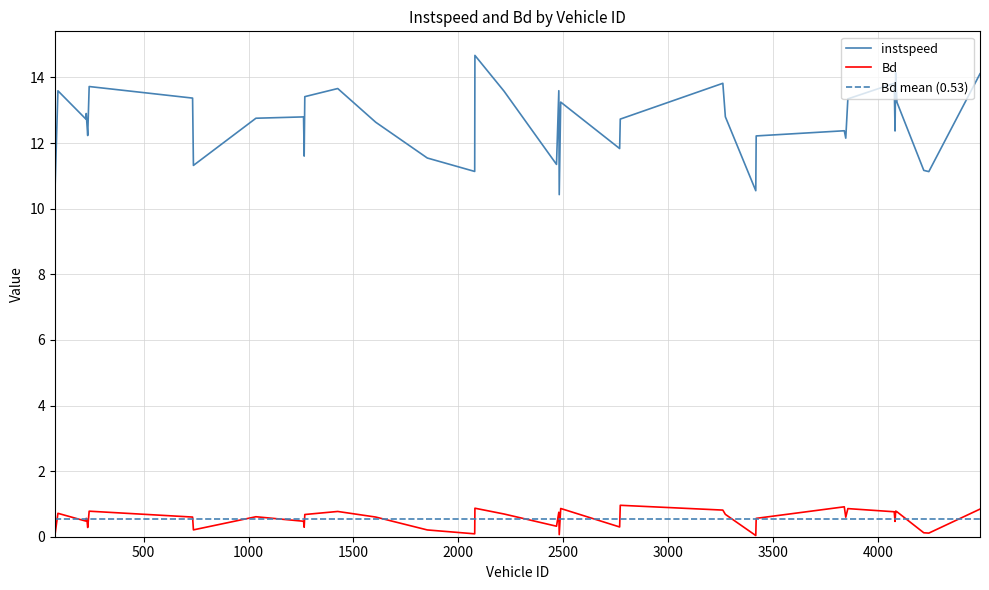

What is the label of the 28th point from the left?

3273.0